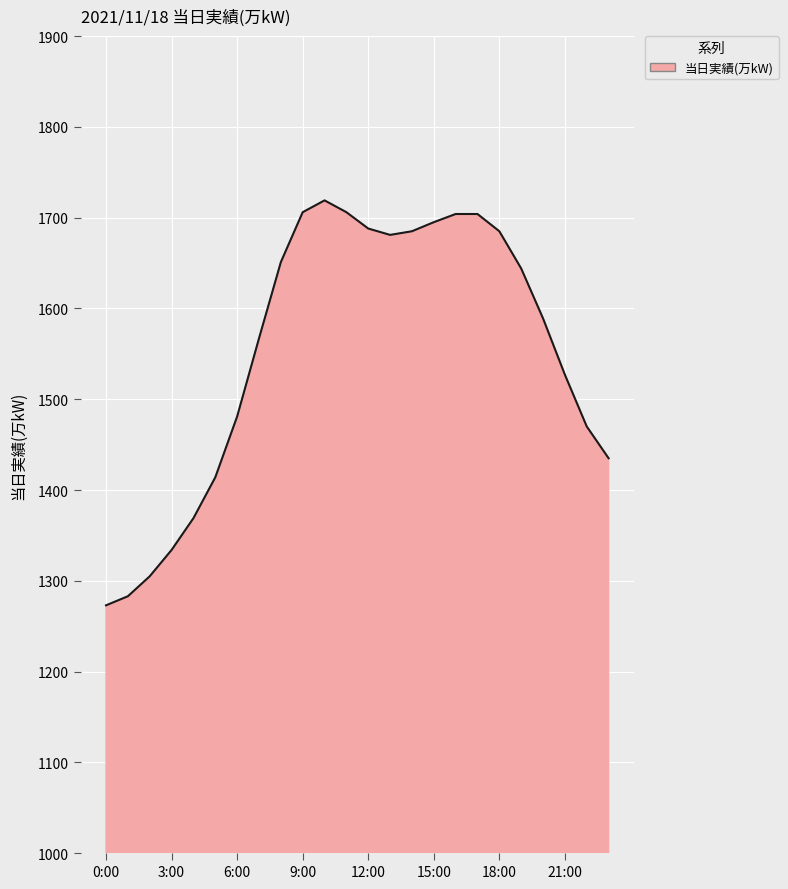

What is the maximum value shown in the chart?

1719